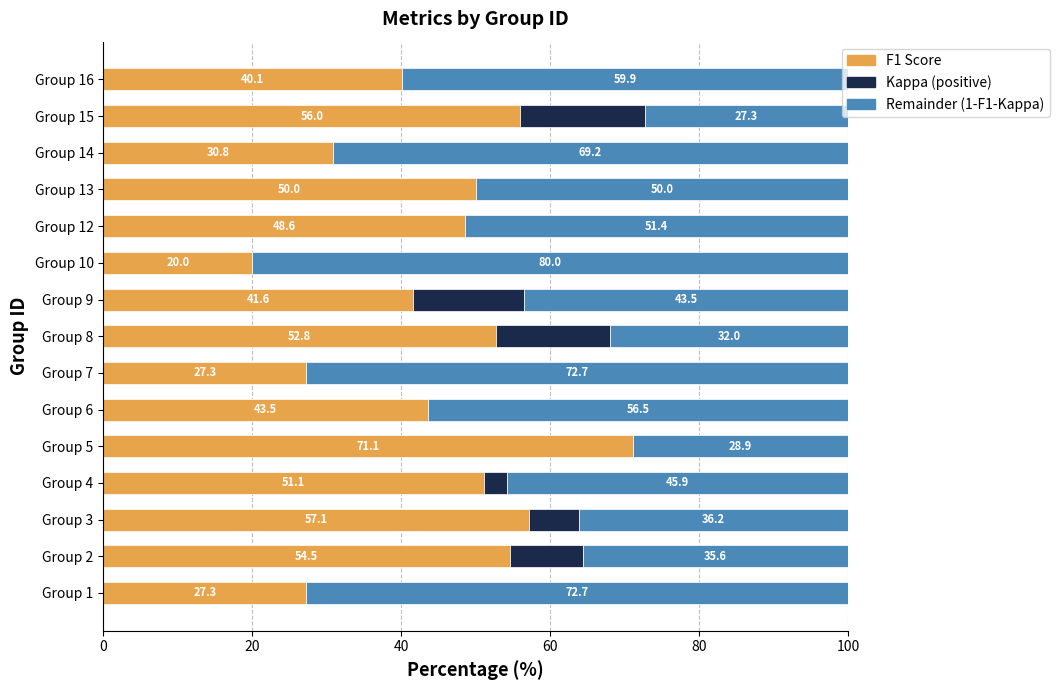

What is the total value across all series at Group 16?

100.0